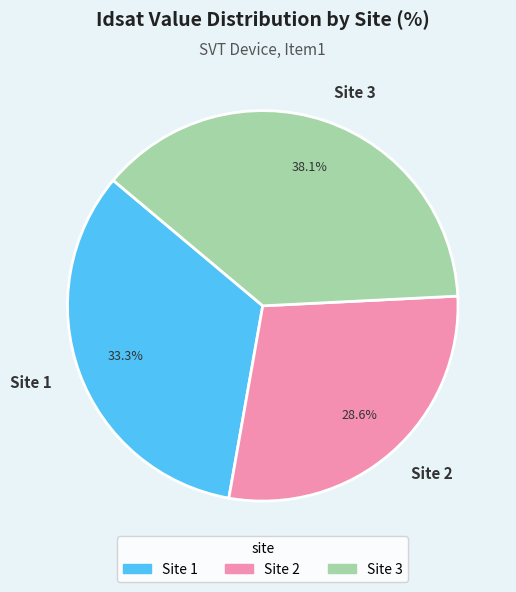

How much of the chart is everything except Site 2?

71.4%